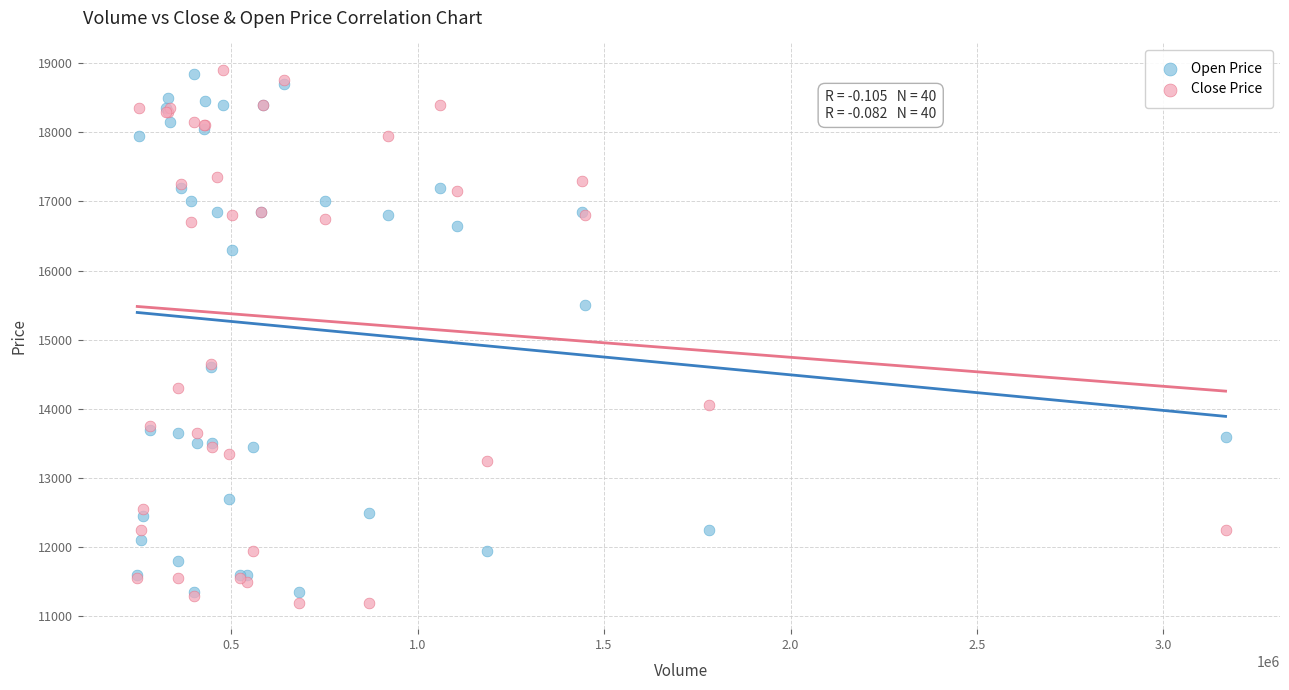

What is the X range (max minus min) for the scatter plot?

2919064